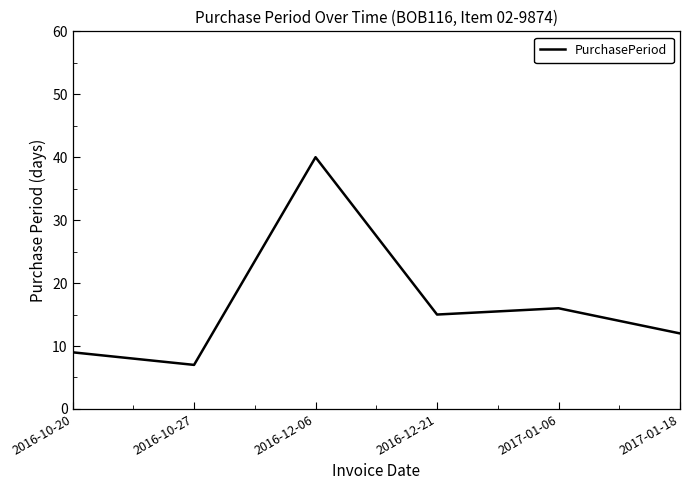

The value at 2017-01-06 is 24. True or false?

False